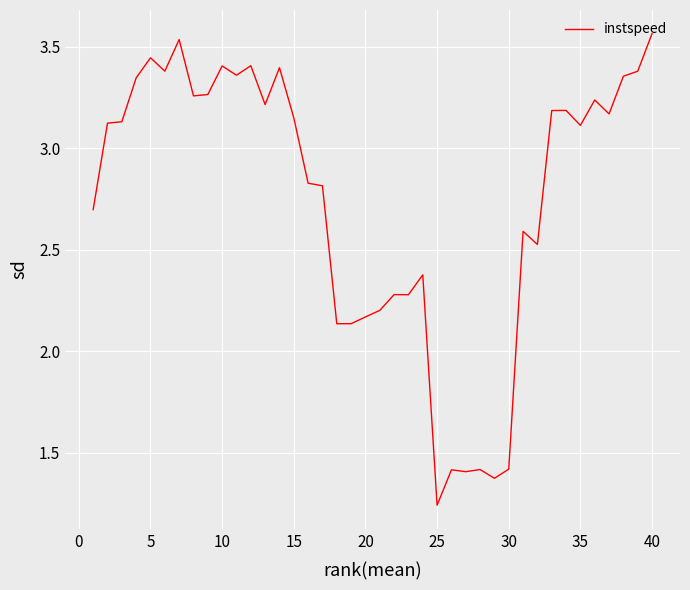

What is the difference between the maximum and minimum values?

2.3